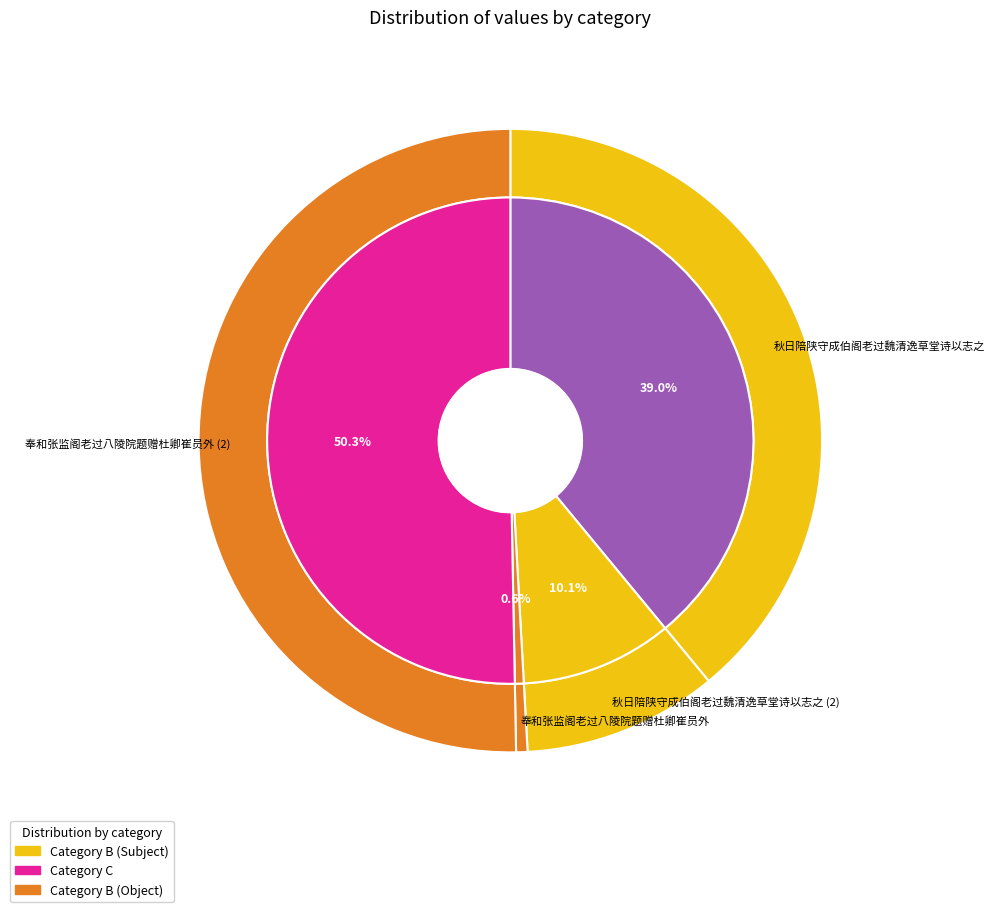

Count the number of slices in the pie.

4